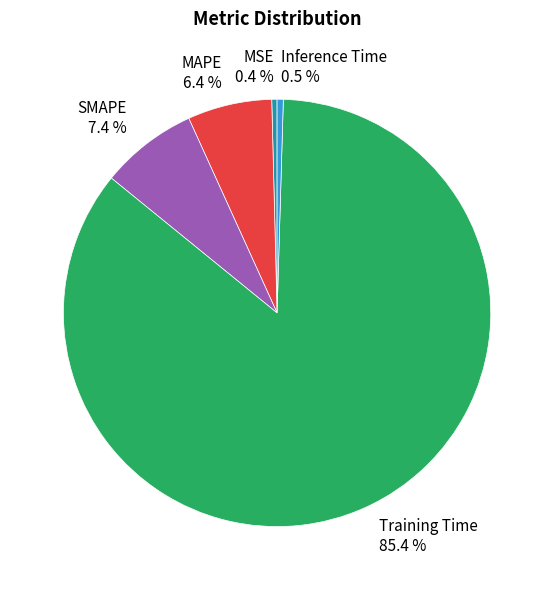

What percentage is the MAPE slice, to the nearest percent?

6%